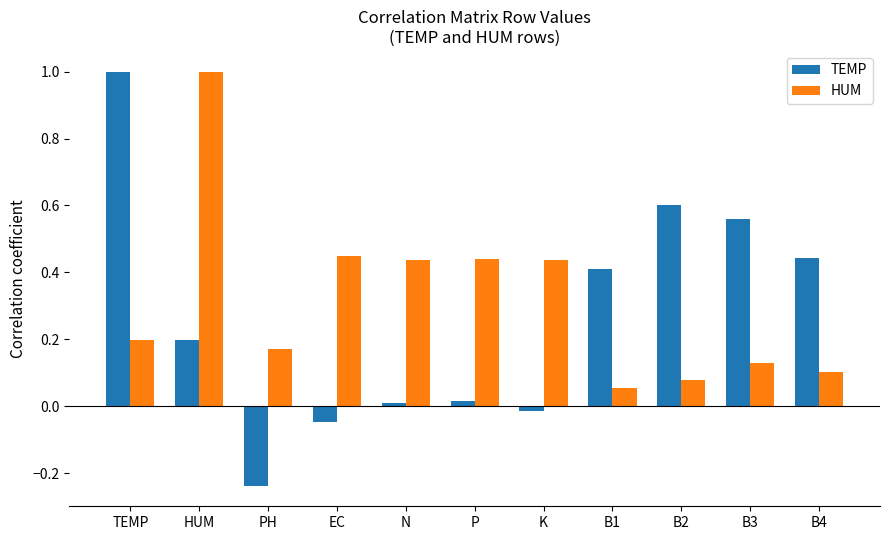

Which series has the widest spread of values?

TEMP